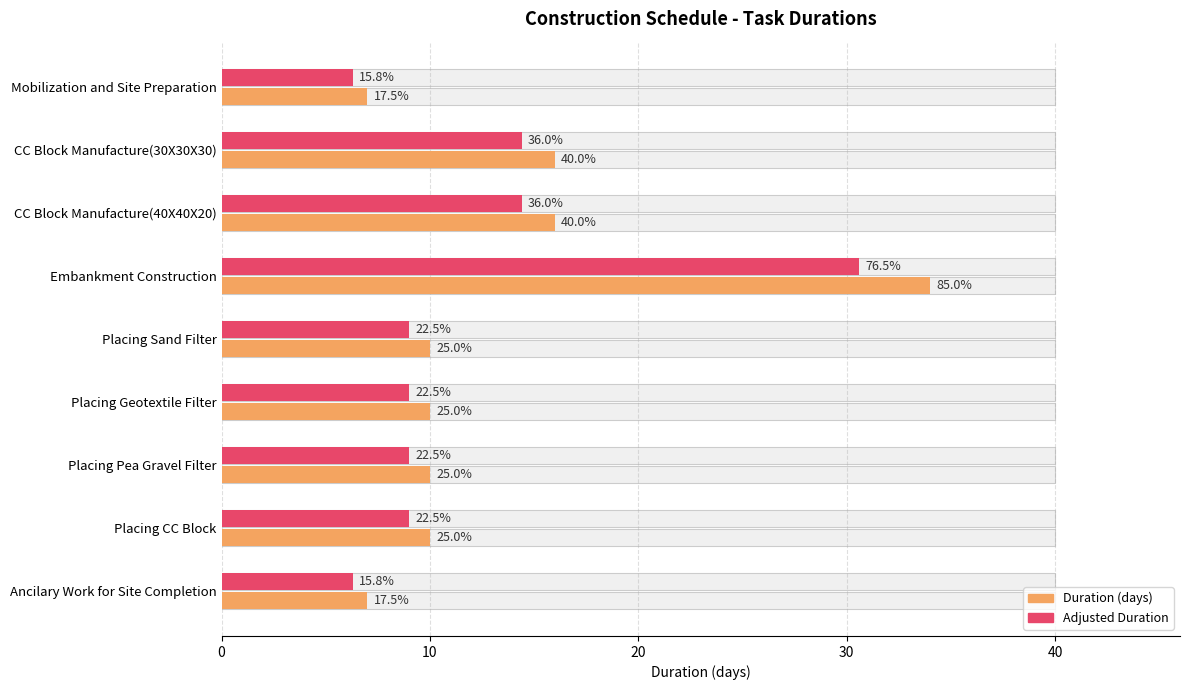

What is the smallest value displayed?

6.3